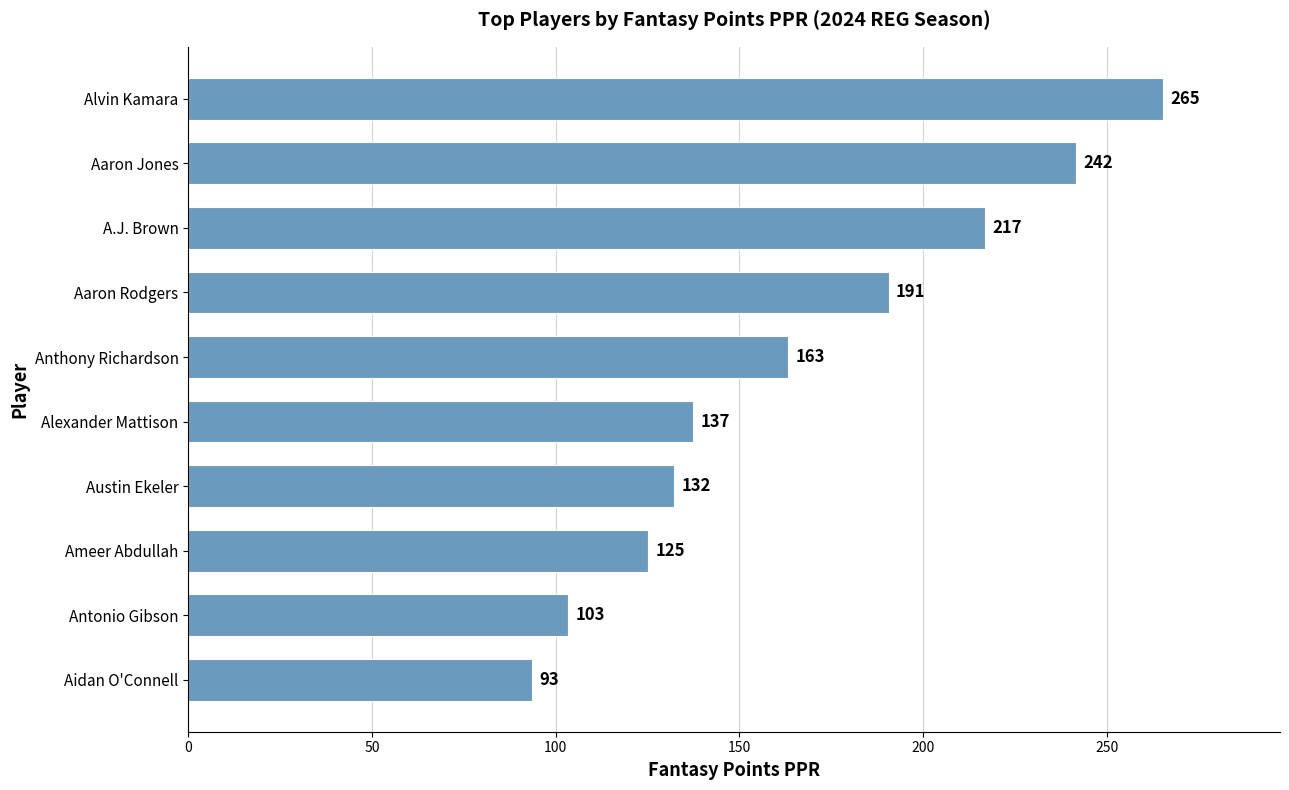

How many data points does each series have?

10